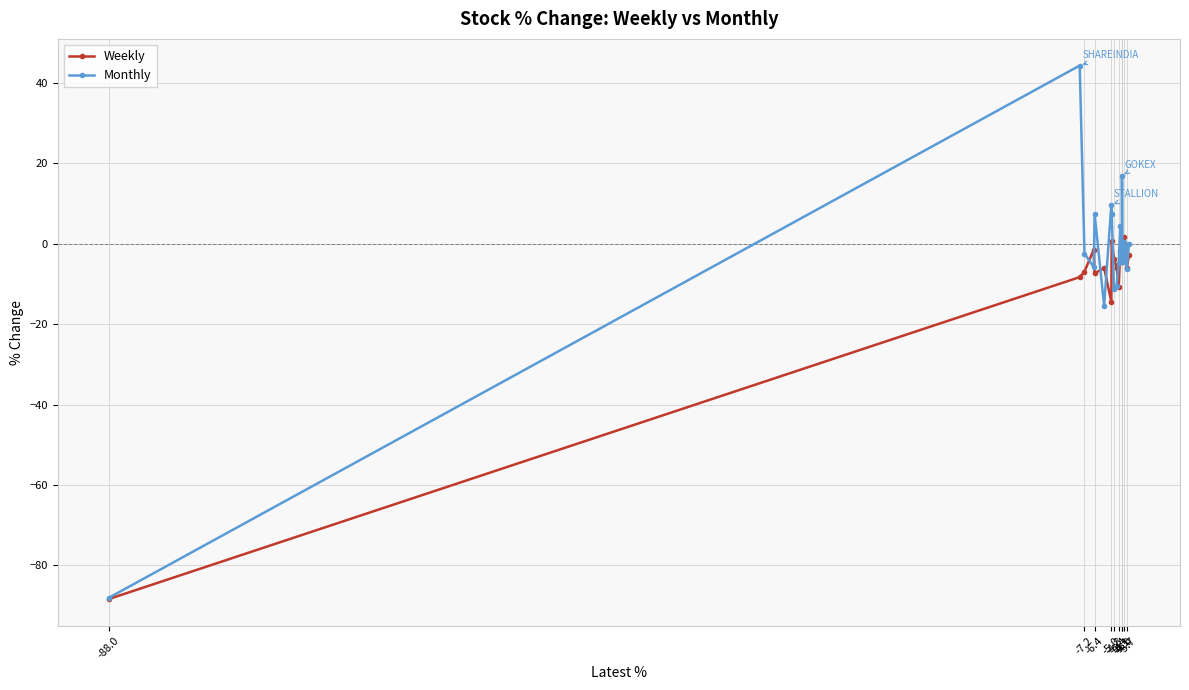

Which series ends up on top after the final intersection of Monthly and Weekly?

Monthly